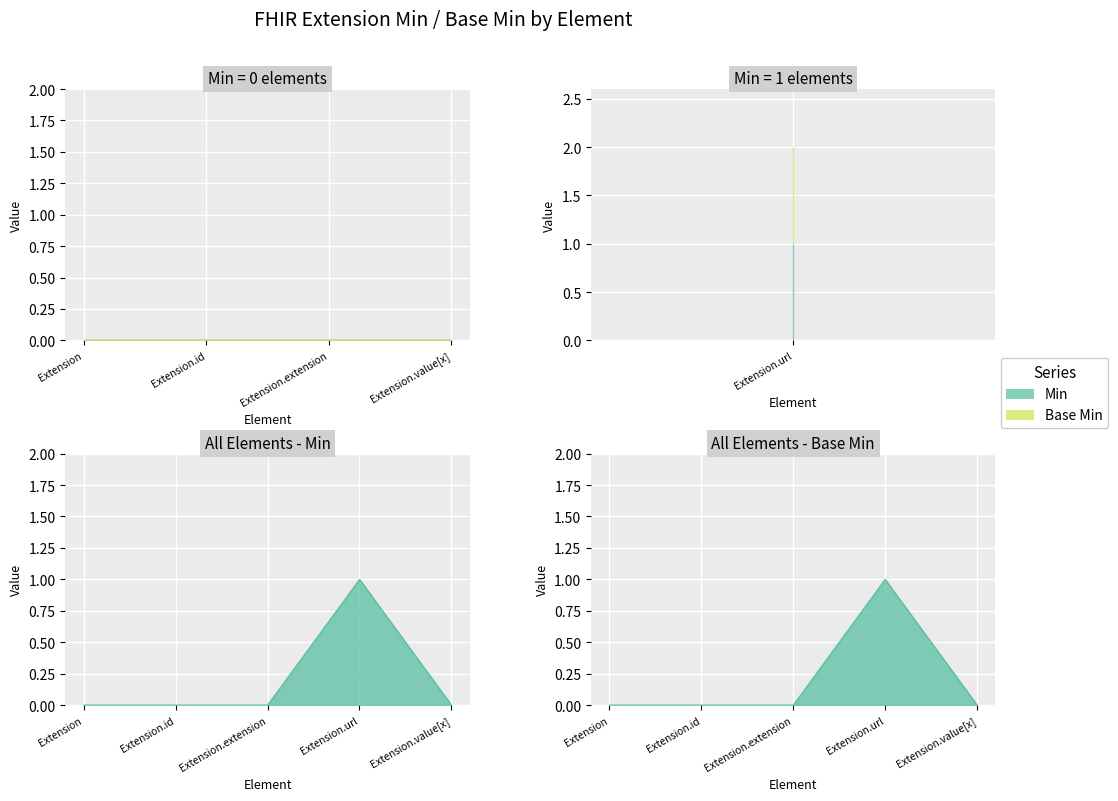

What position from the left is Extension.url?

4